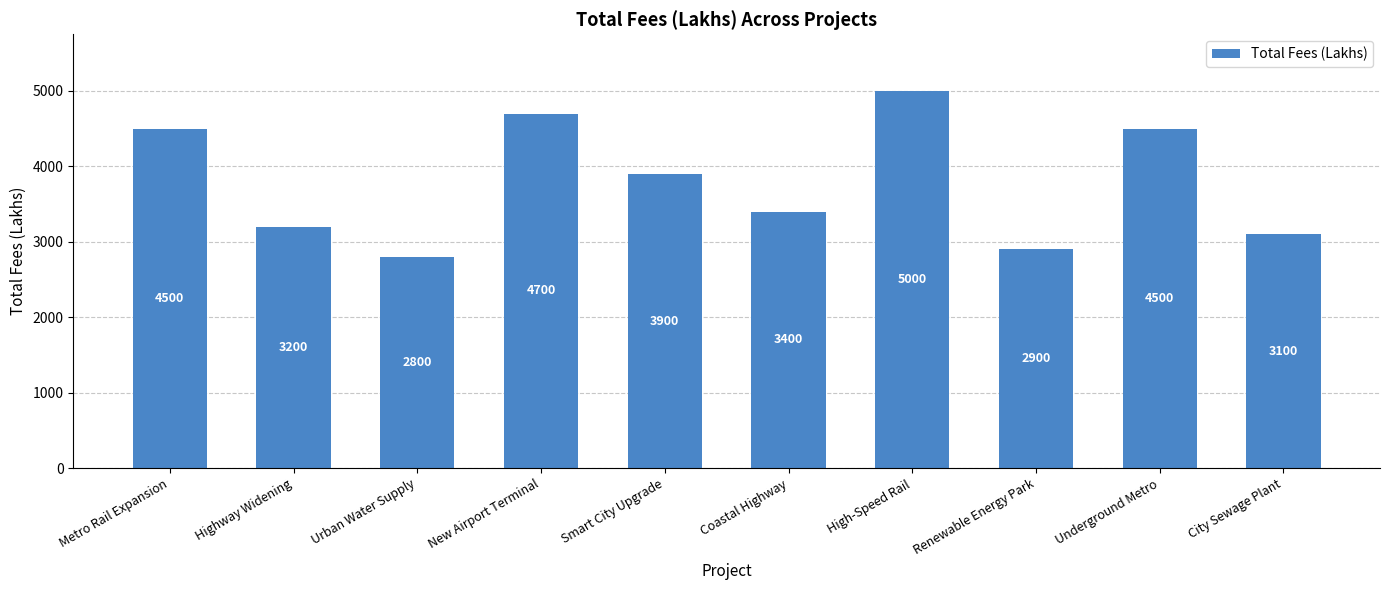

What is the sum of the values at Highway Widening and Renewable Energy Park?

6100